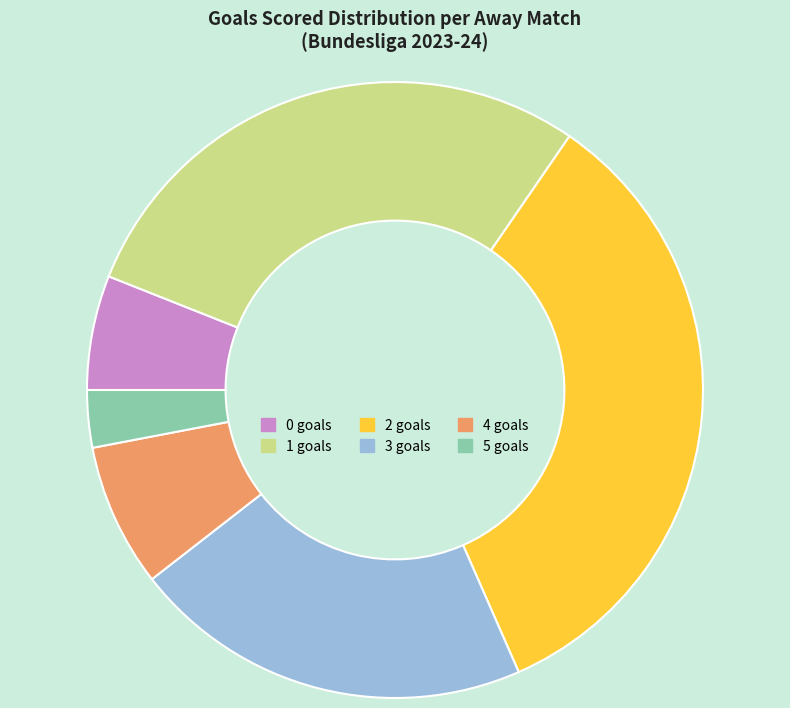

Combined, do 2 goals and 0 goals account for over 50%?

No